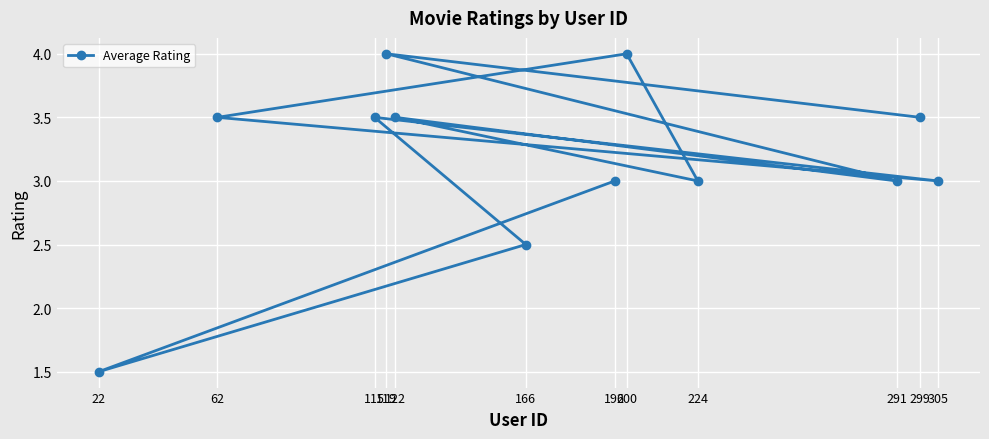

What is the approximate value at 122?

3.5